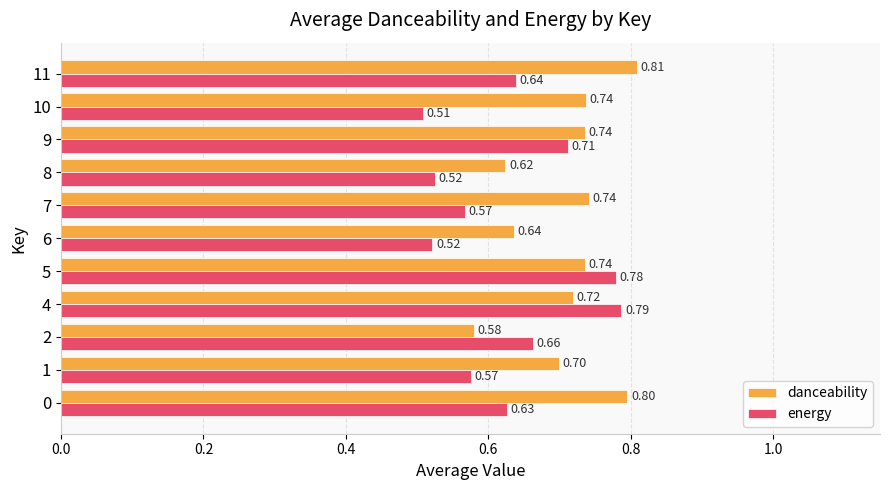

At which category is the sum across all series the highest?

5